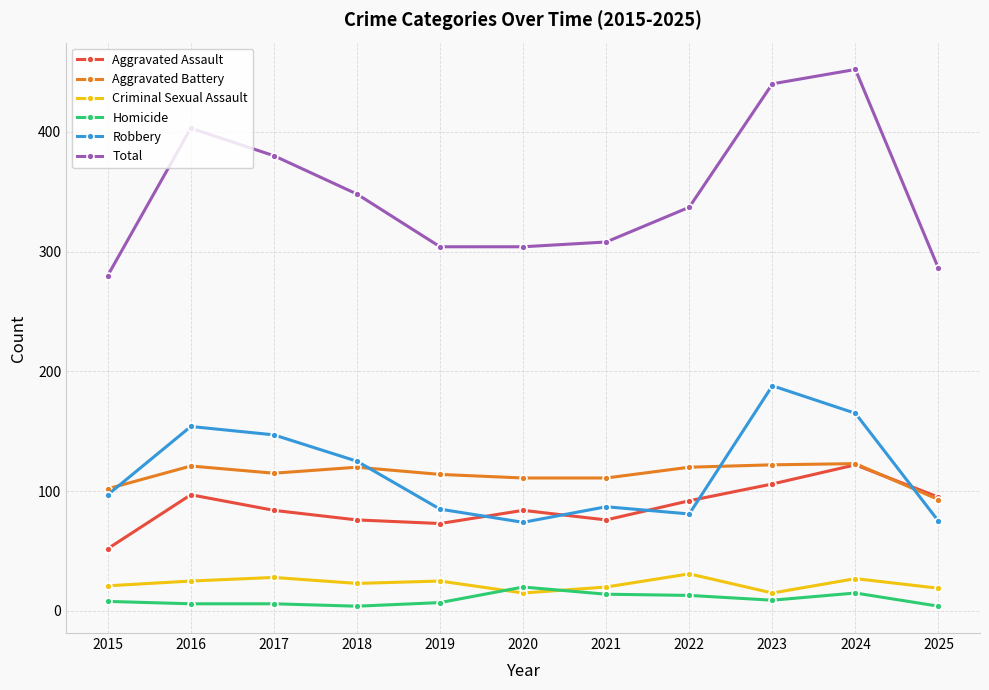

What is the smallest value displayed?

4